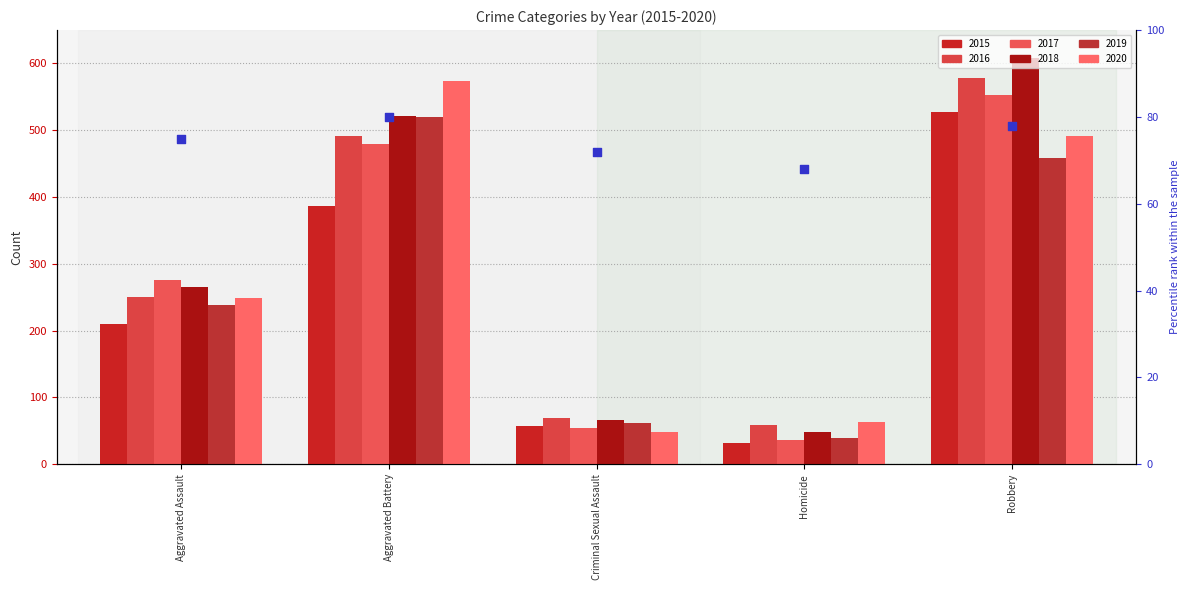

Which has a higher value, Aggravated Assault or Robbery?

Robbery